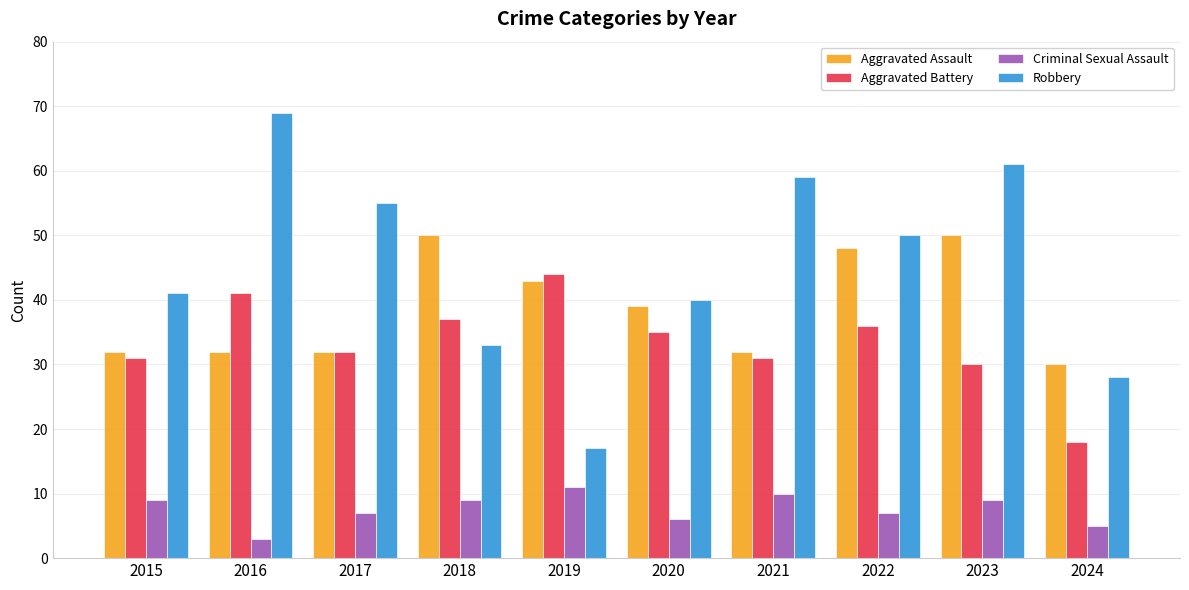

What are all the series names shown in the legend?

Aggravated Assault, Aggravated Battery, Criminal Sexual Assault, Robbery